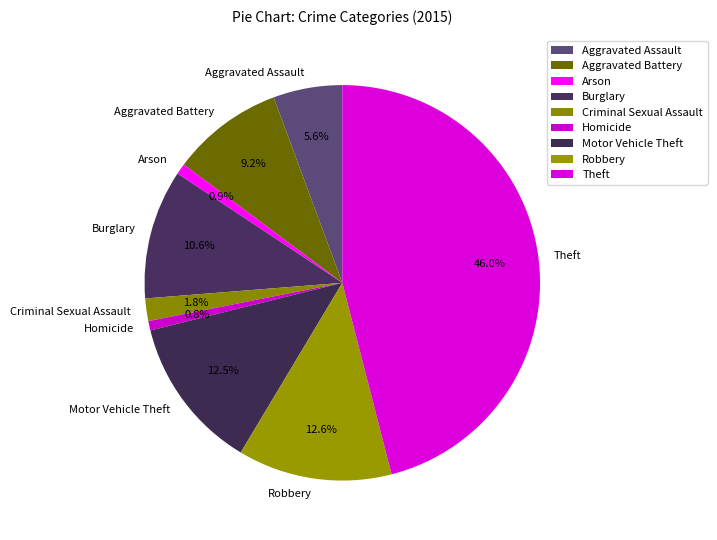

To the nearest percent, what is the difference between the Arson and Burglary slice percentages?

10%